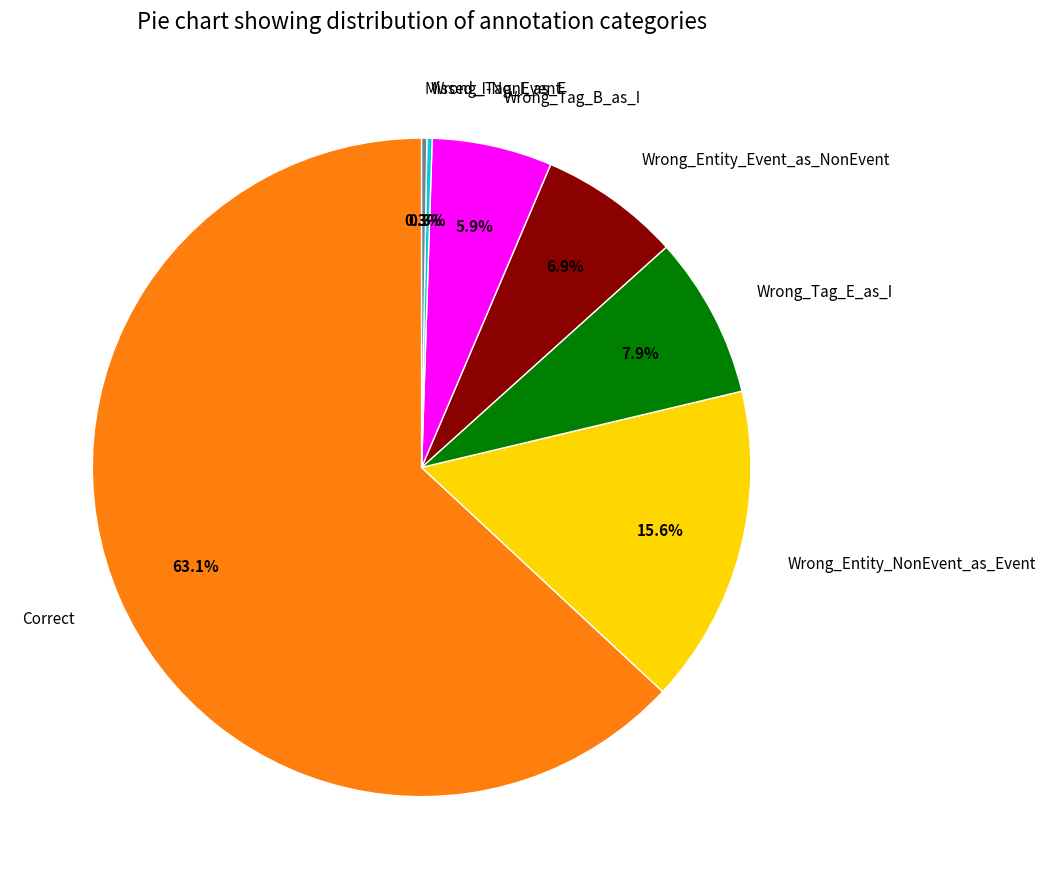

Between Wrong_Tag_E_as_I and Wrong_Entity_NonEvent_as_Event, which is larger?

Wrong_Entity_NonEvent_as_Event